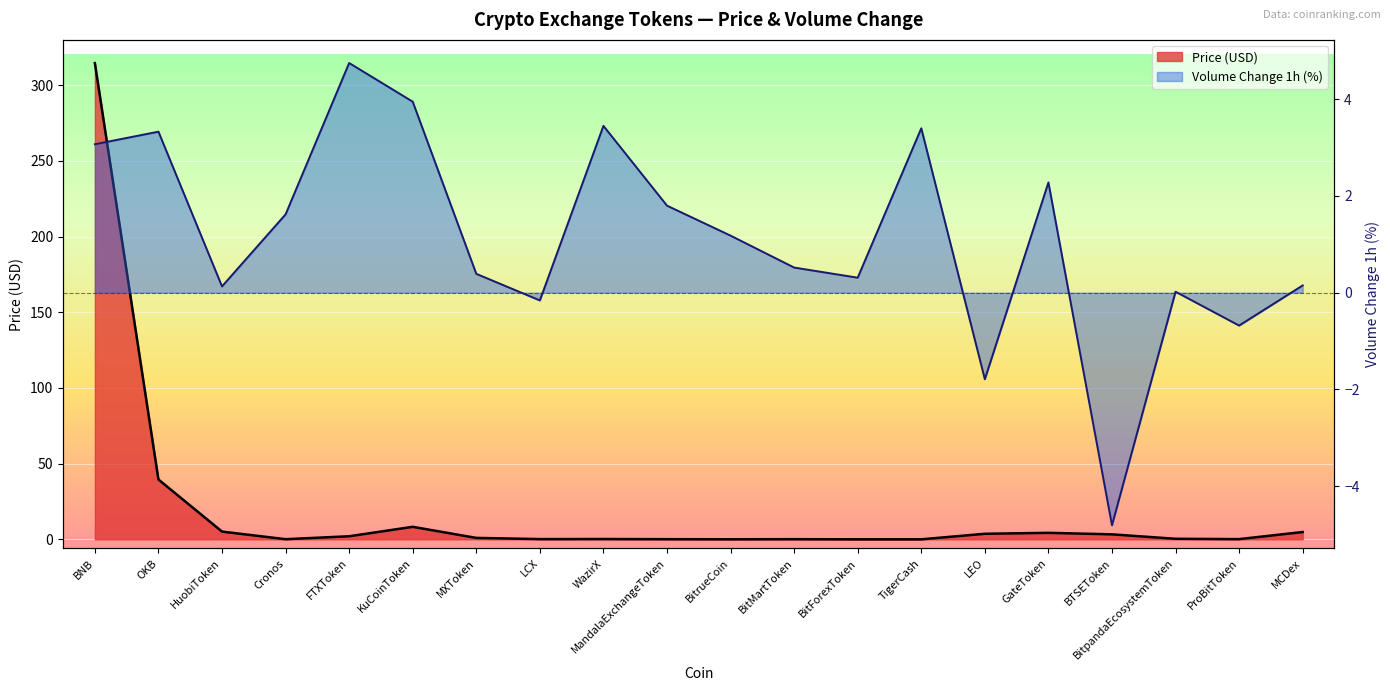

True or false: Volume_pct has a value of -1.8 at LEO.

True